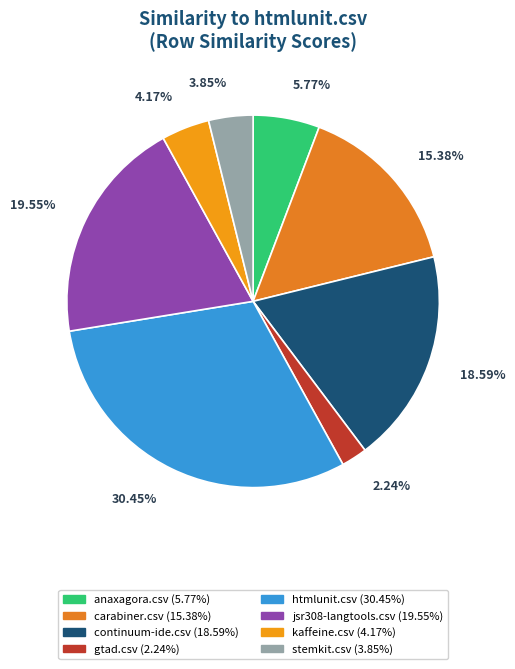

Is there a majority slice in this chart?

No